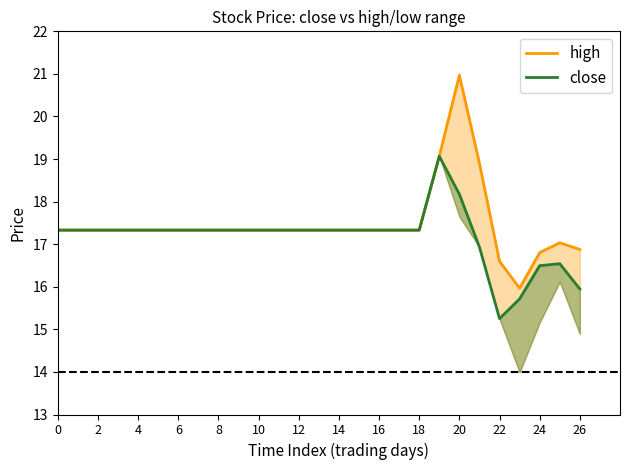

How many interior local valleys does the high series have?

1